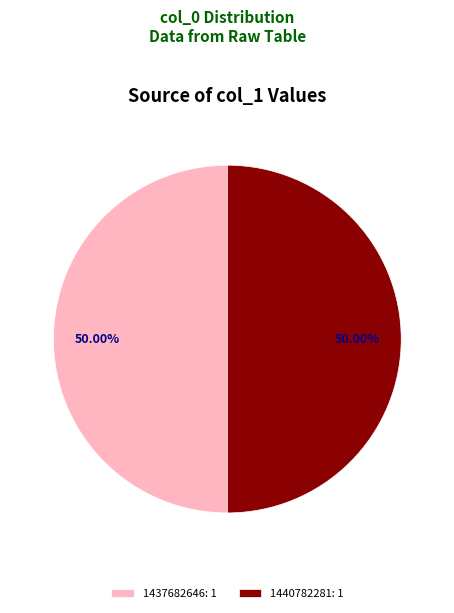

Approximately how many times larger is the value at 1440782281: 1 compared to 1437682646: 1?

1.0